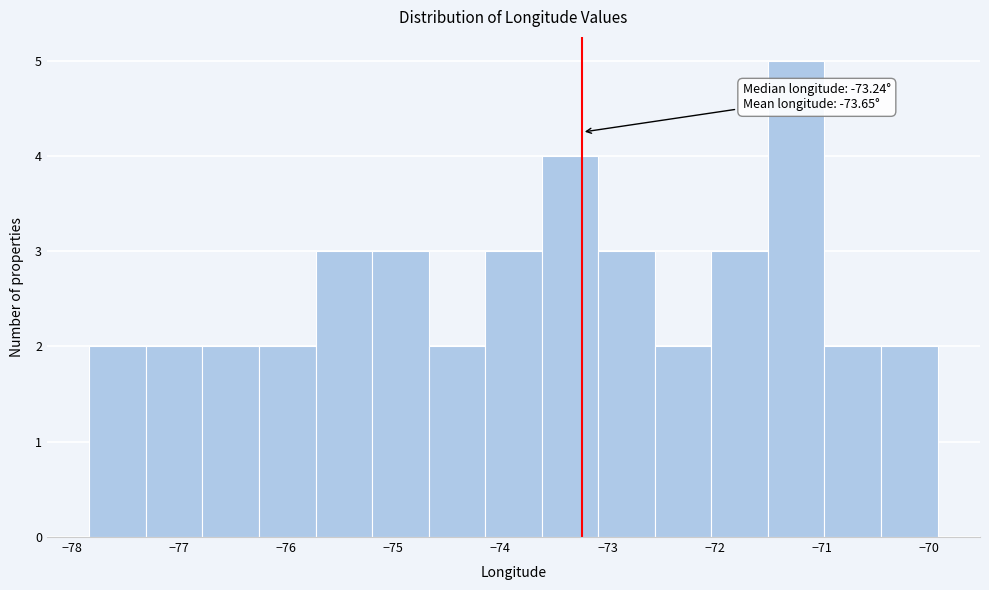

Which range on the x-axis has the tallest bar?

-71.5 to -71.0